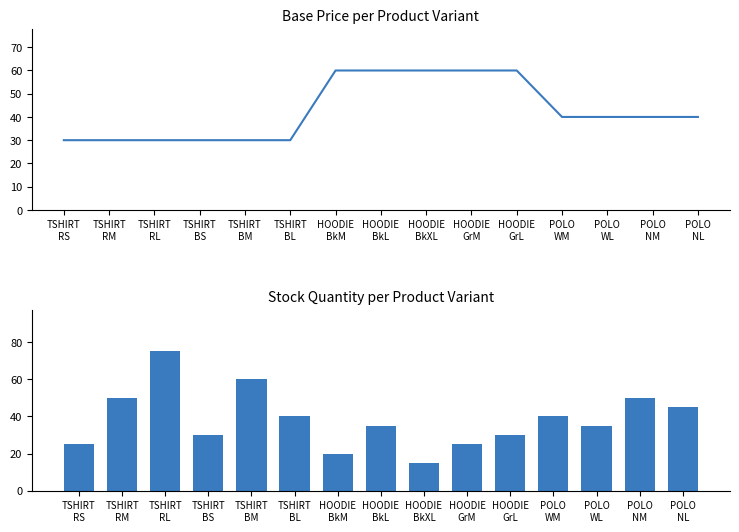

Reading right to left, what are all the values shown in this chart?

base_price: POLO
NL=40.0	POLO
NM=40.0	POLO
WL=40.0	POLO
WM=40.0	HOODIE
GrL=60.0	HOODIE
GrM=60.0	HOODIE
BkXL=60.0	HOODIE
BkL=60.0	HOODIE
BkM=60.0	TSHIRT
BL=30.0	TSHIRT
BM=30.0	TSHIRT
BS=30.0	TSHIRT
RL=30.0	TSHIRT
RM=30.0	TSHIRT
RS=30.0
stock_quantity: POLO
NL=45.0	POLO
NM=50.0	POLO
WL=35.0	POLO
WM=40.0	HOODIE
GrL=30.0	HOODIE
GrM=25.0	HOODIE
BkXL=15.0	HOODIE
BkL=35.0	HOODIE
BkM=20.0	TSHIRT
BL=40.0	TSHIRT
BM=60.0	TSHIRT
BS=30.0	TSHIRT
RL=75.0	TSHIRT
RM=50.0	TSHIRT
RS=25.0